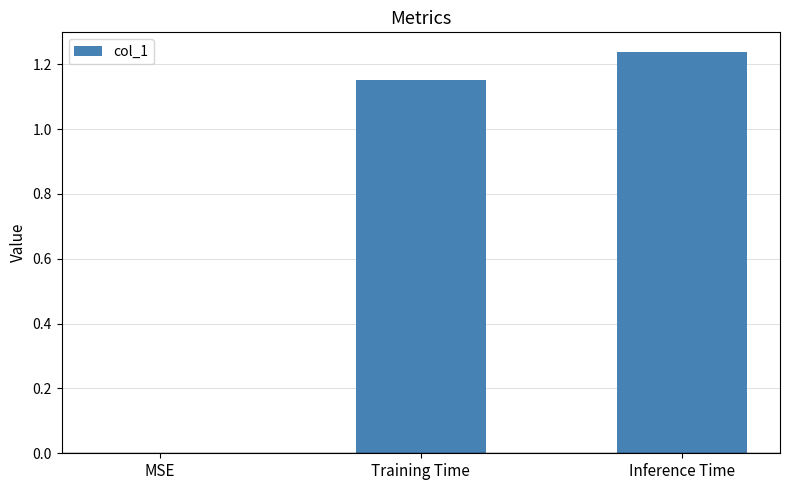

What is the sum of all values?

2.4